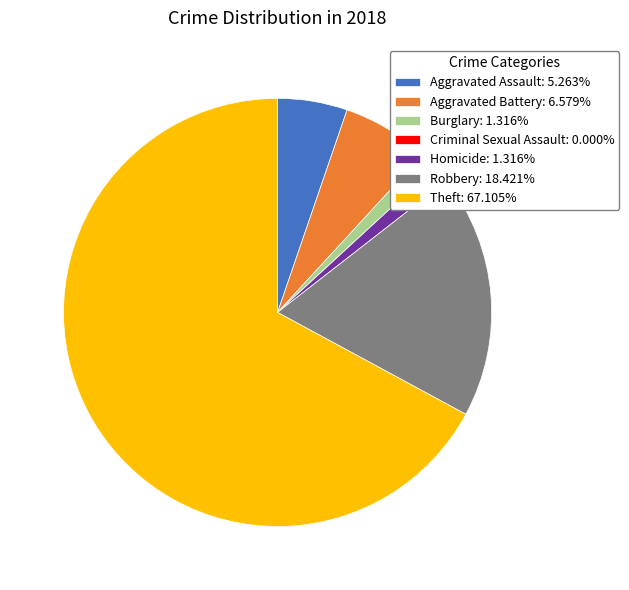

What is the largest slice in the pie chart?

Theft